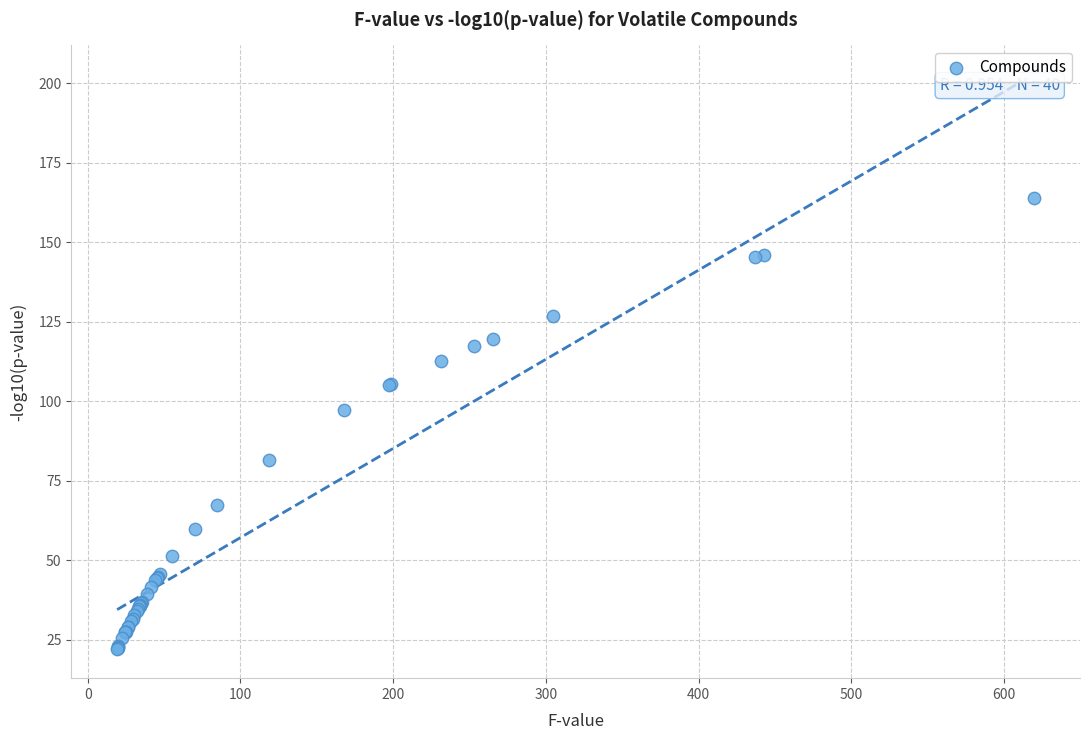

What Y value in the scatter plot is closest to 92?

97.3